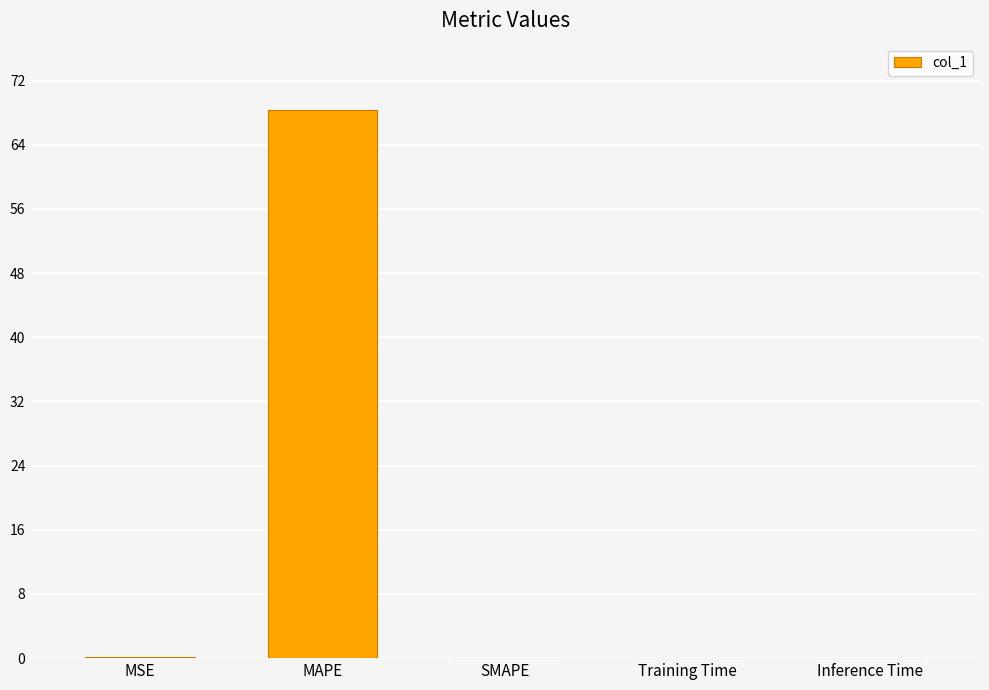

What is the change in value from MAPE to SMAPE?

-68.4